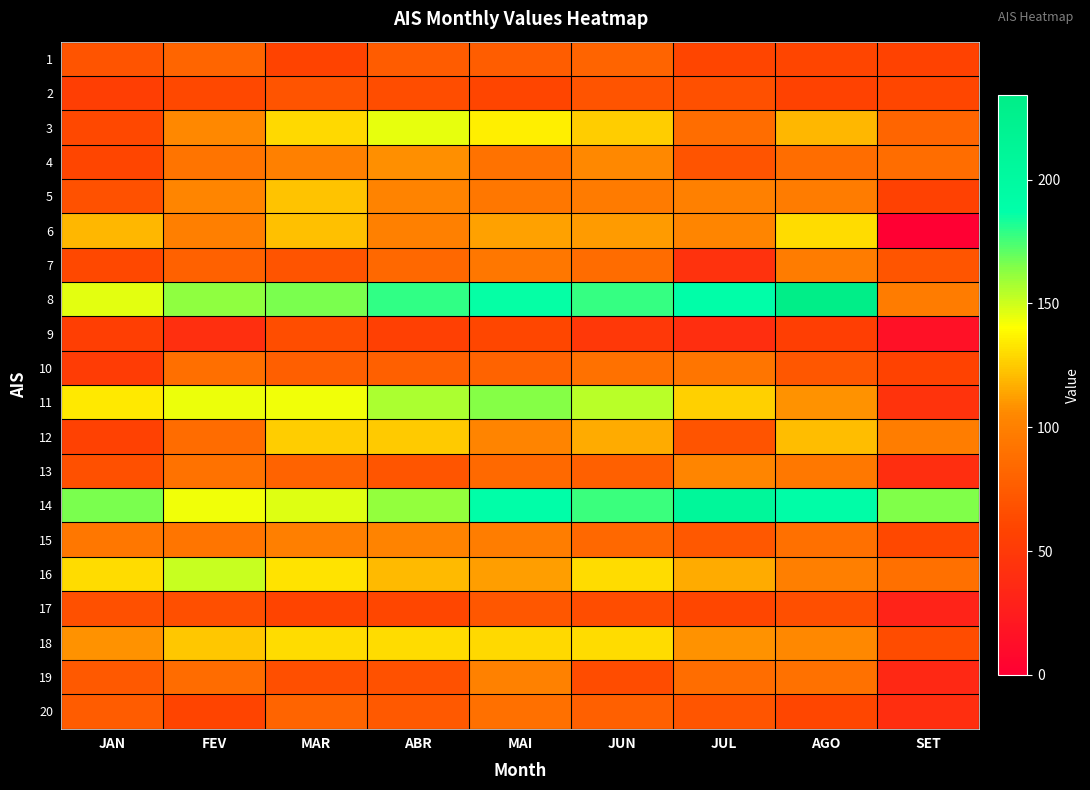

Which has a higher value, MAR or JAN?

JAN